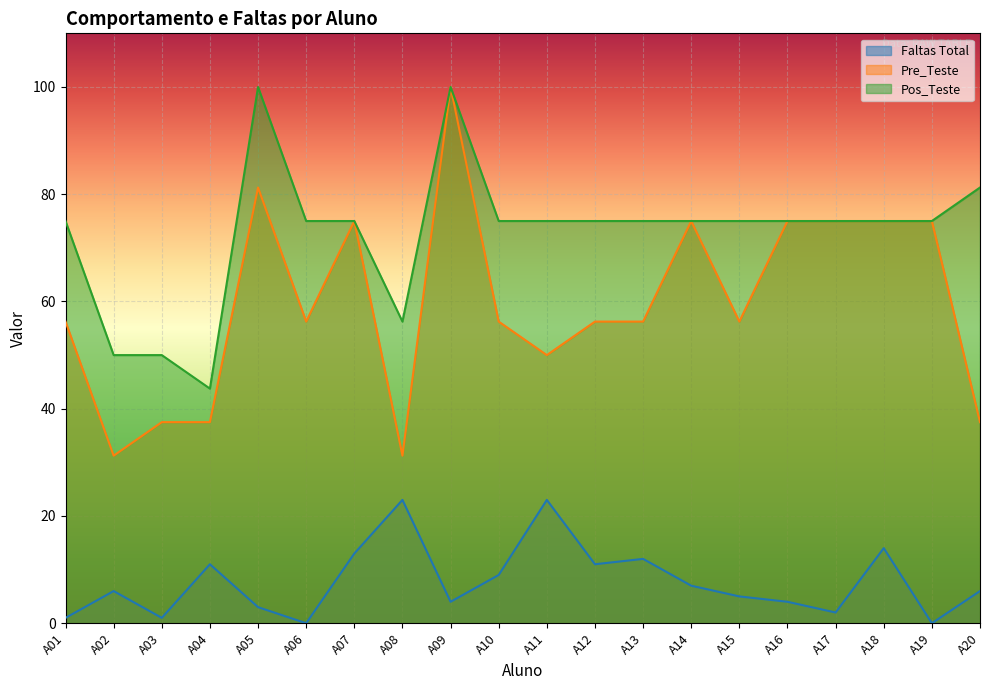

What is the greatest value displayed?

100.0